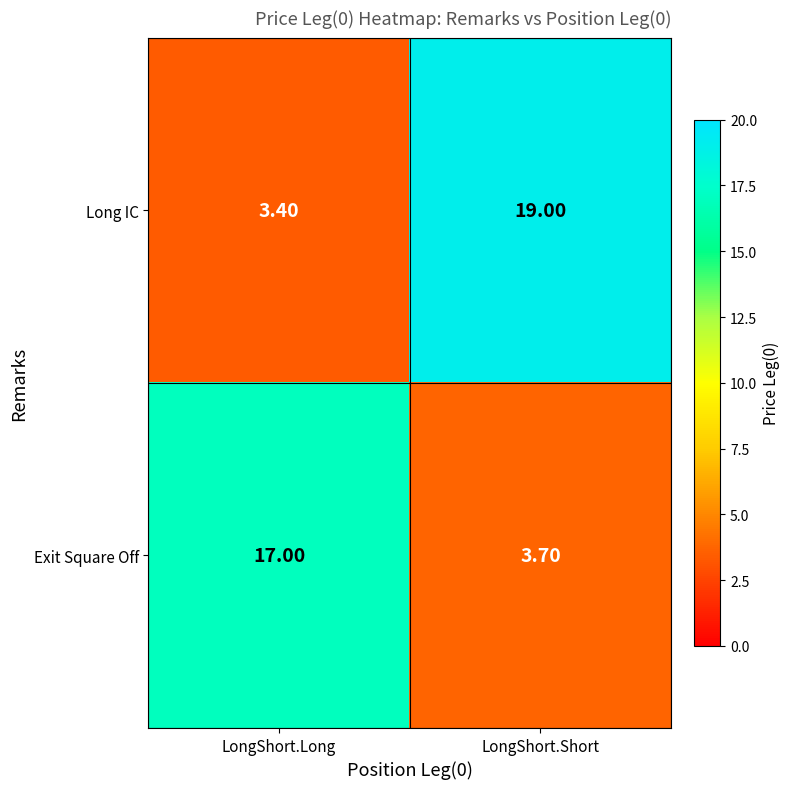

At which category is the sum across all series the highest?

LongShort.Short